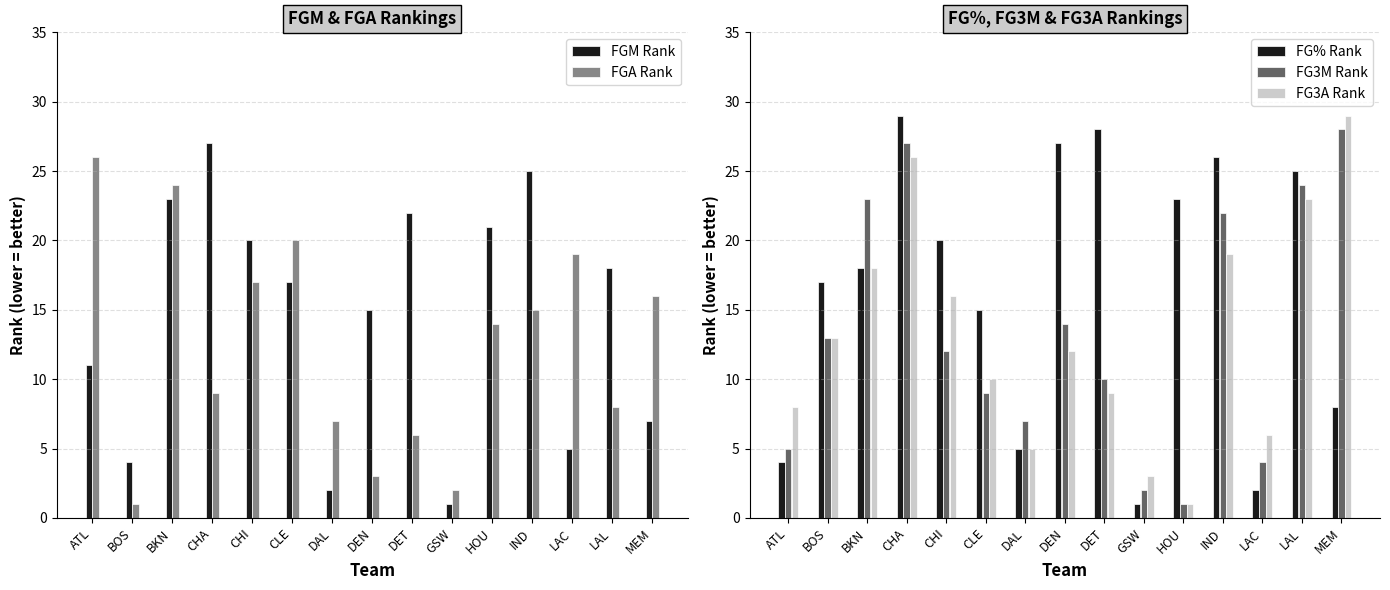

What is the difference between the FG% Rank values at BKN and CLE?

3